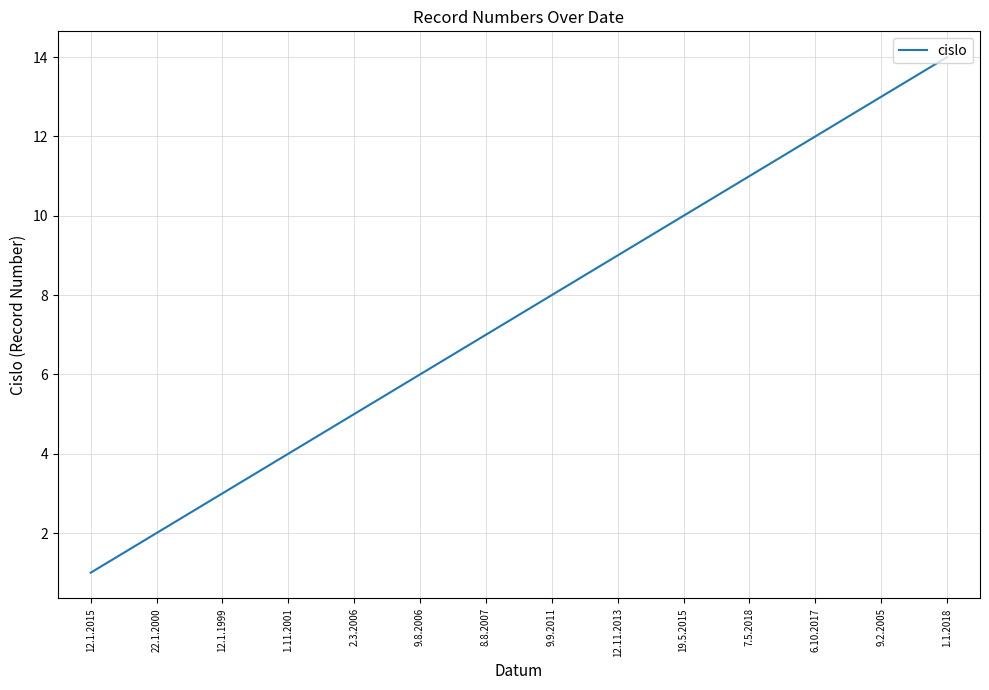

Reading left to right, transcribe all the data shown in this chart.

1	2	3	4	5	6	7	8	9	10	11	12	13	14